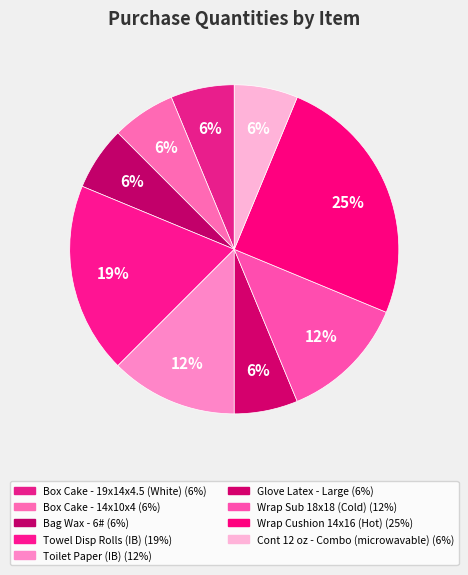

What percentage is the Box Cake - 19x14x4.5 (White) slice, to the nearest percent?

6%